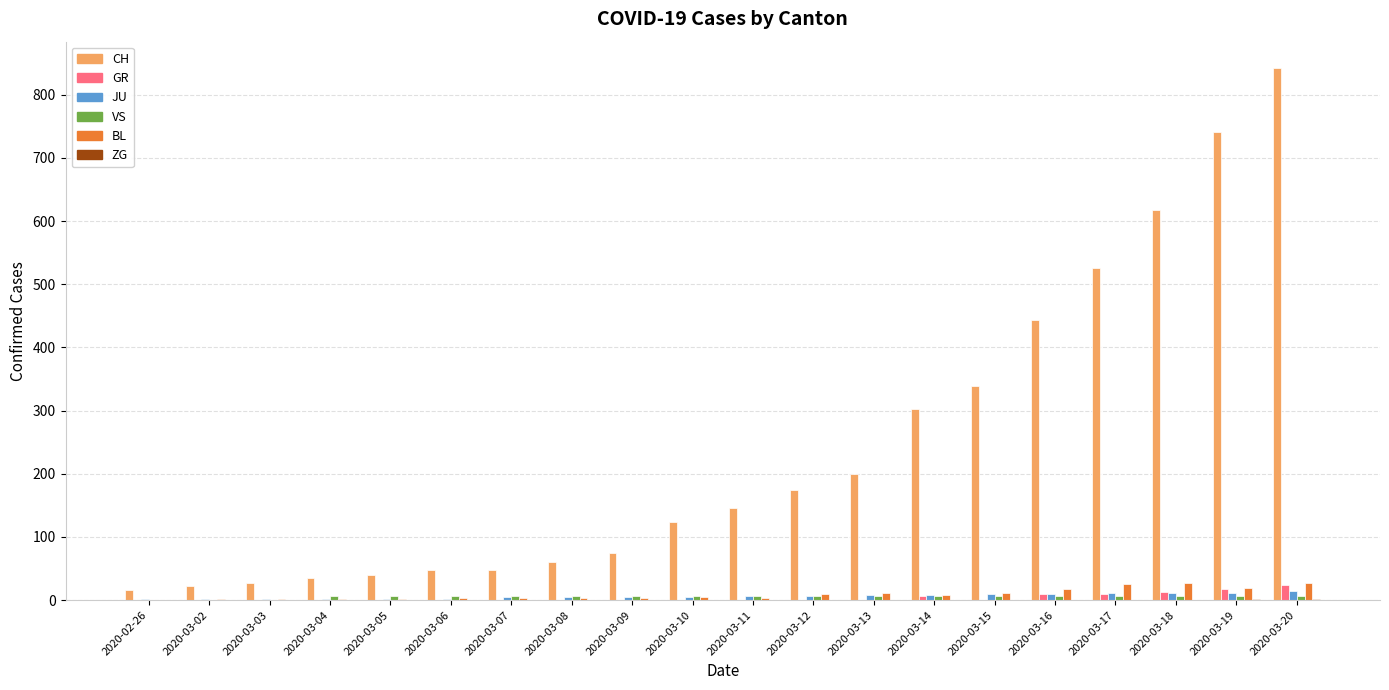

Count the number of categories in the chart.

20